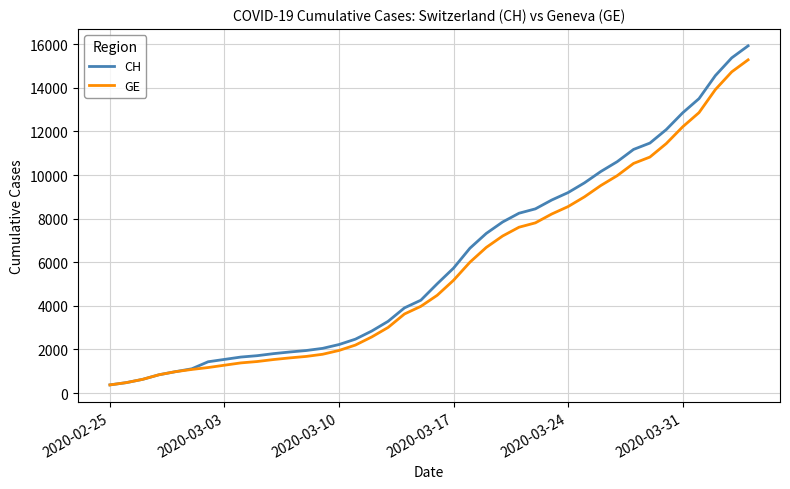

What is the sum of all CH values?

242133